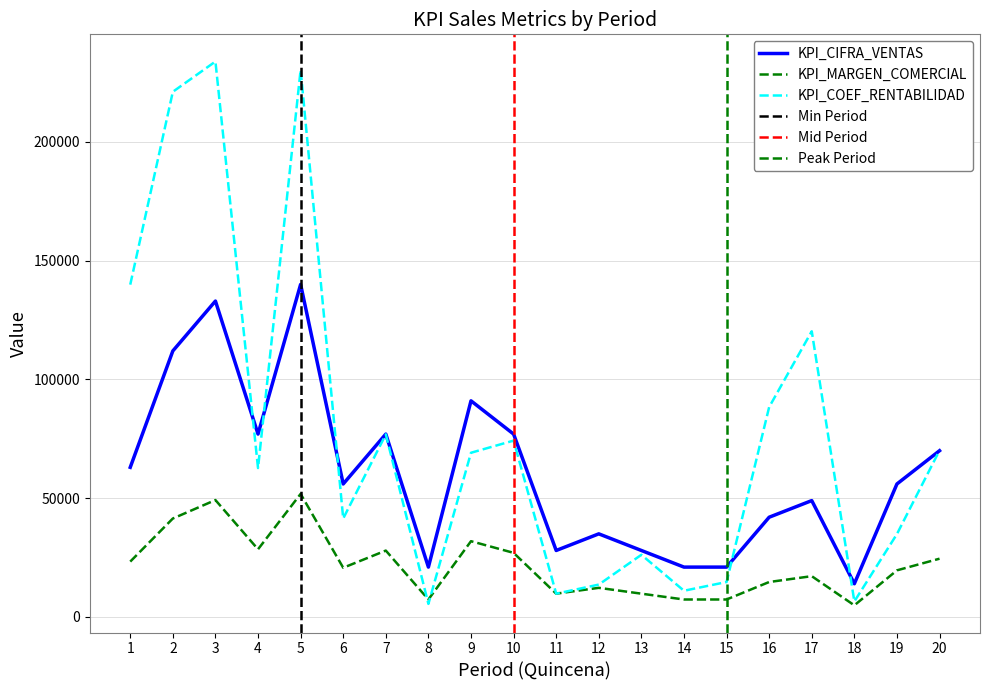

What is the minimum value shown in the chart?

4909